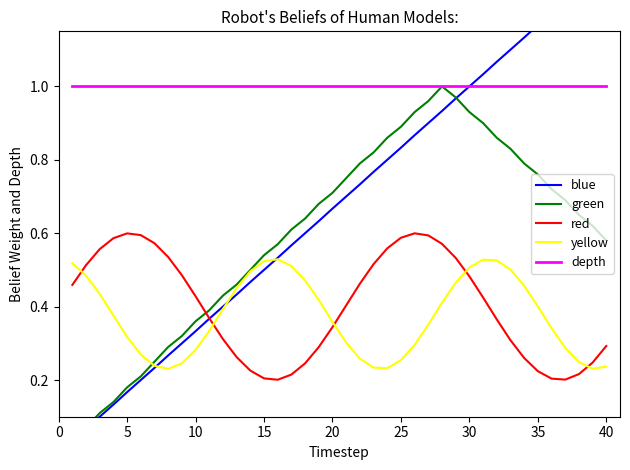

What is the lowest value of the depth series?

1.0